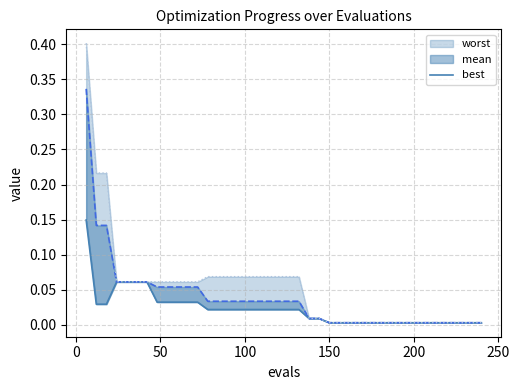

The value at 39 is 0.0. True or false?

False